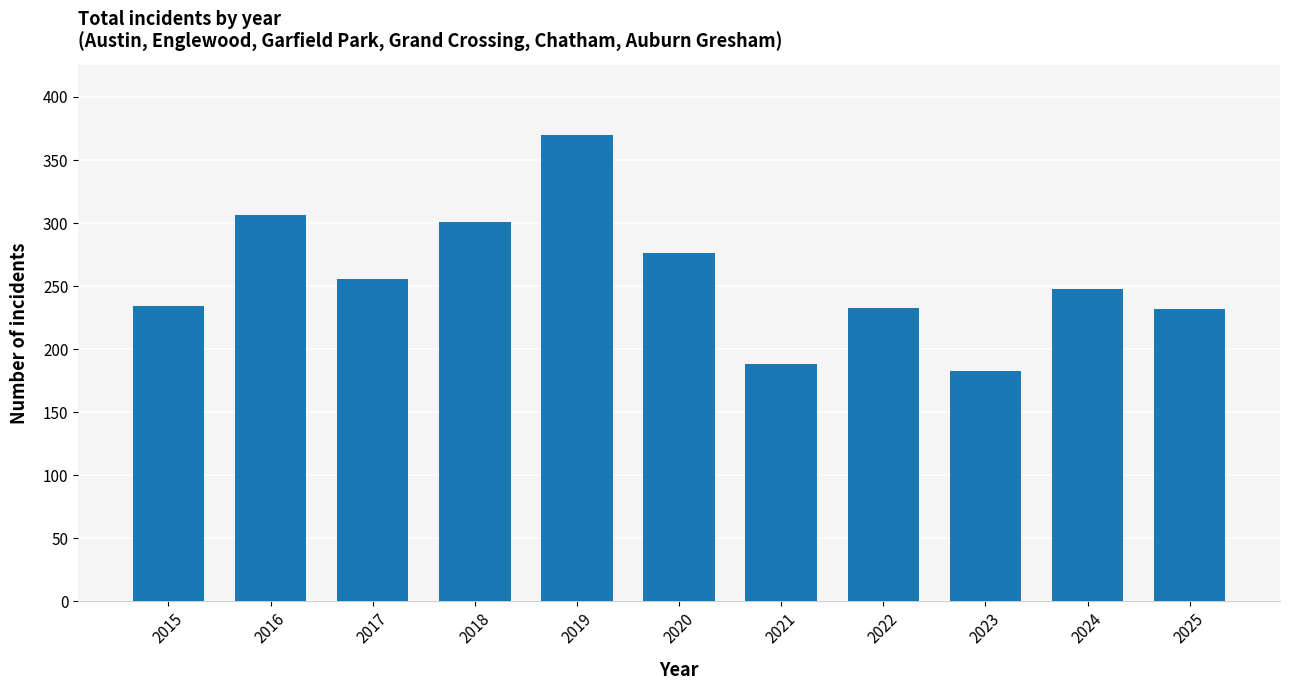

Read the value at 2025, to the nearest 10.

230